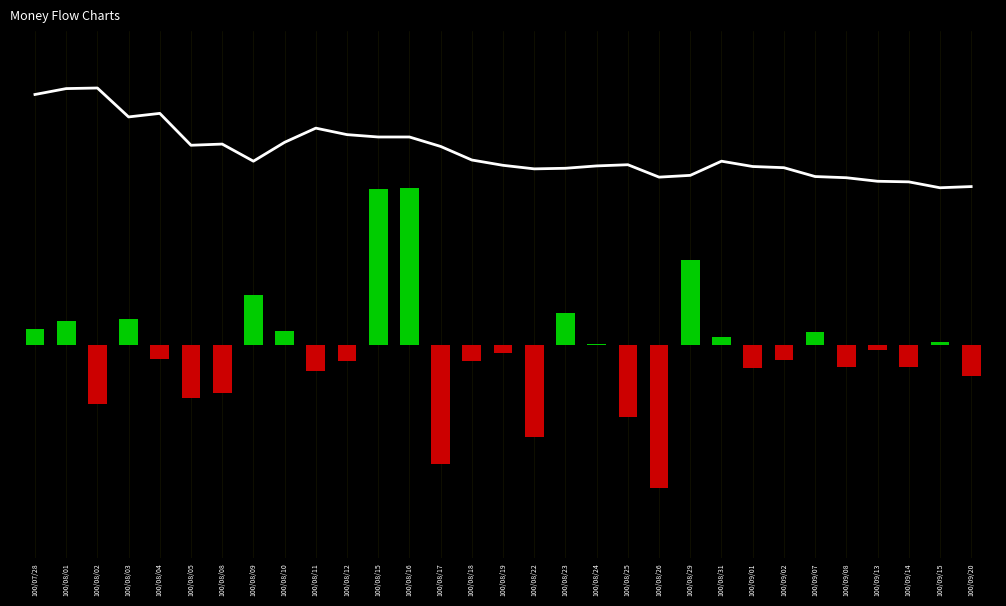

Is the value of Price at 100/09/08 greater than the value of Up Volume at 100/08/25?

Yes